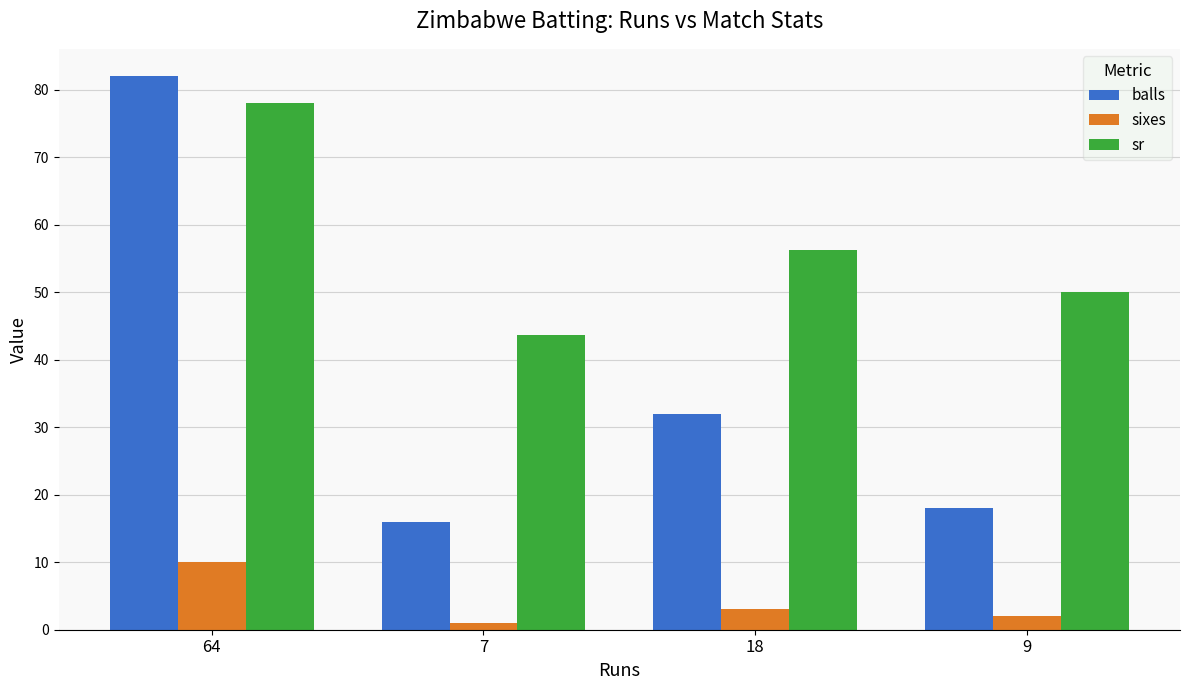

At which label does sr reach its peak?

64